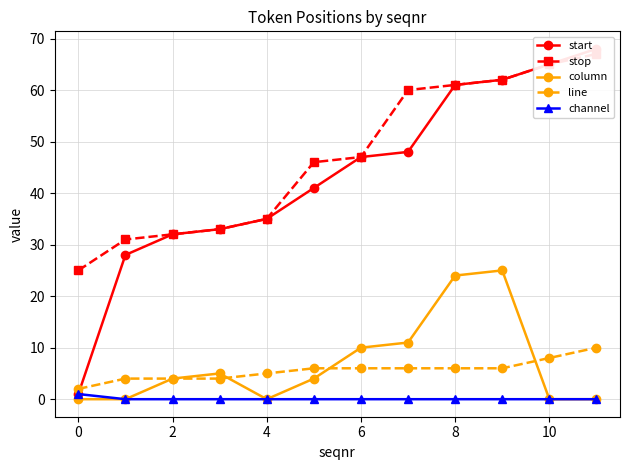

True or false: channel has a value of 0 at 2.

True